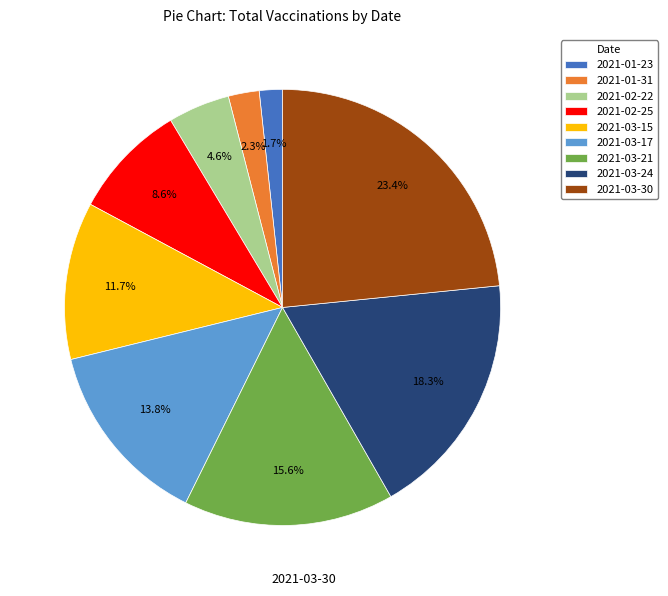

How many segments does this pie chart have?

9